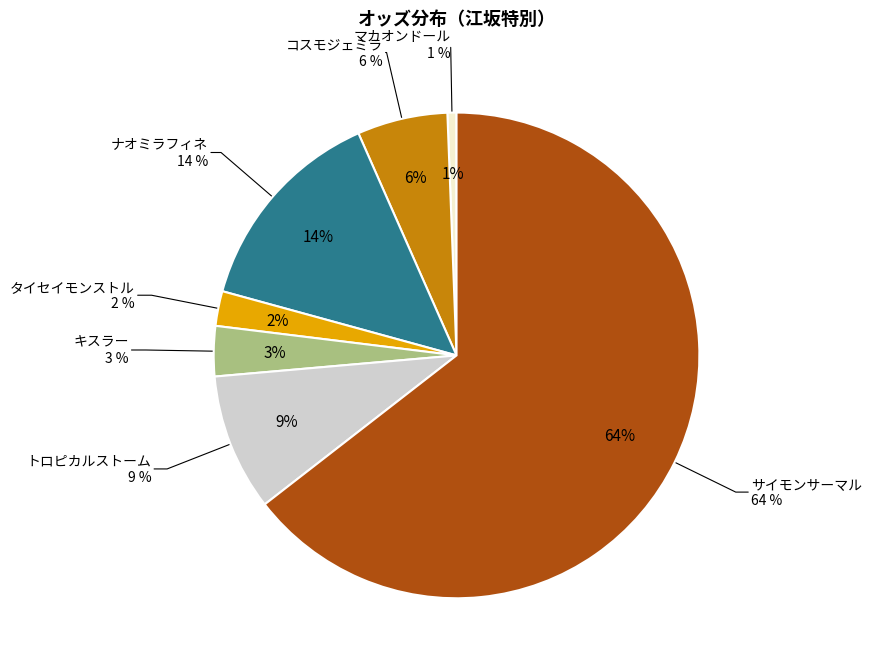

True or false: ナオミラフィネ accounts for 14% of the total.

True